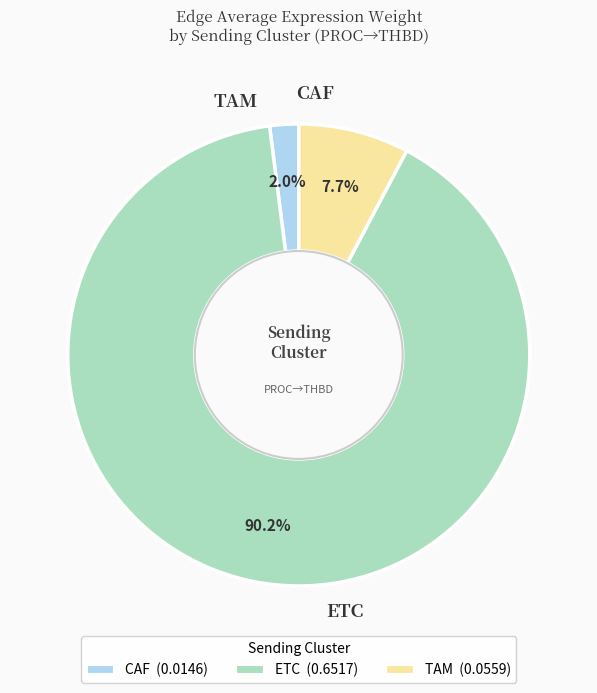

To the nearest percent, what is the average slice percentage?

33%